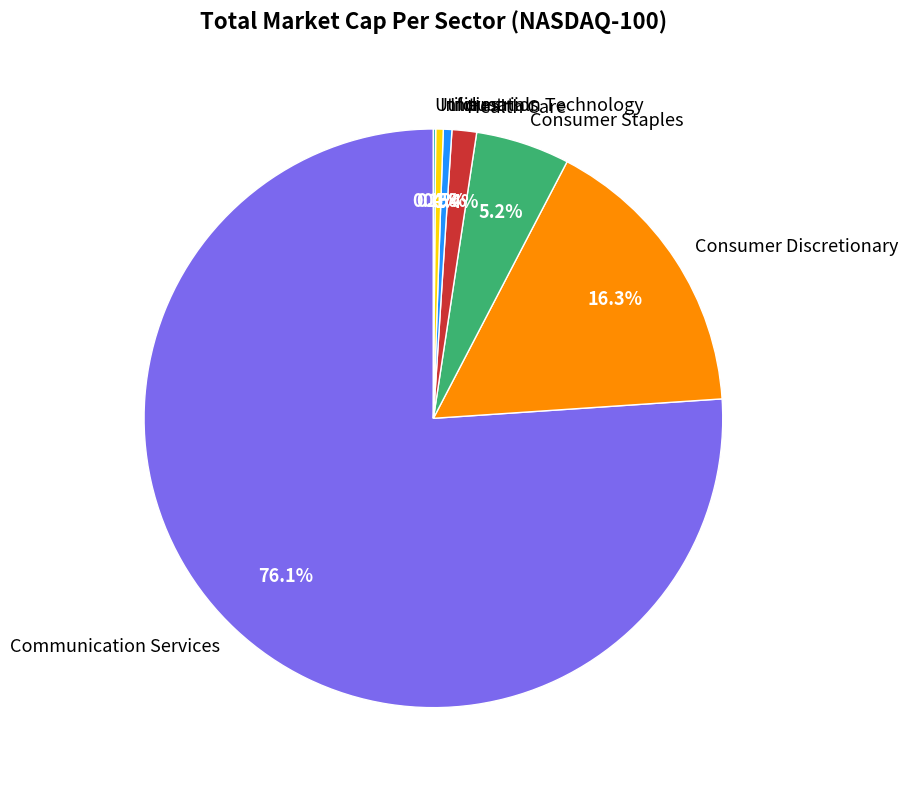

What is the largest slice in the pie chart?

Communication Services